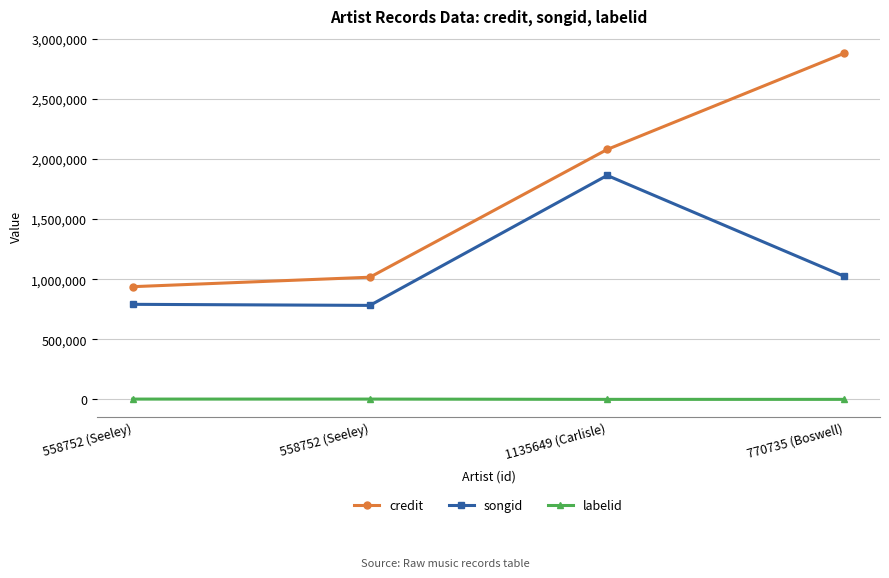

What is the minimum value for labelid?

764